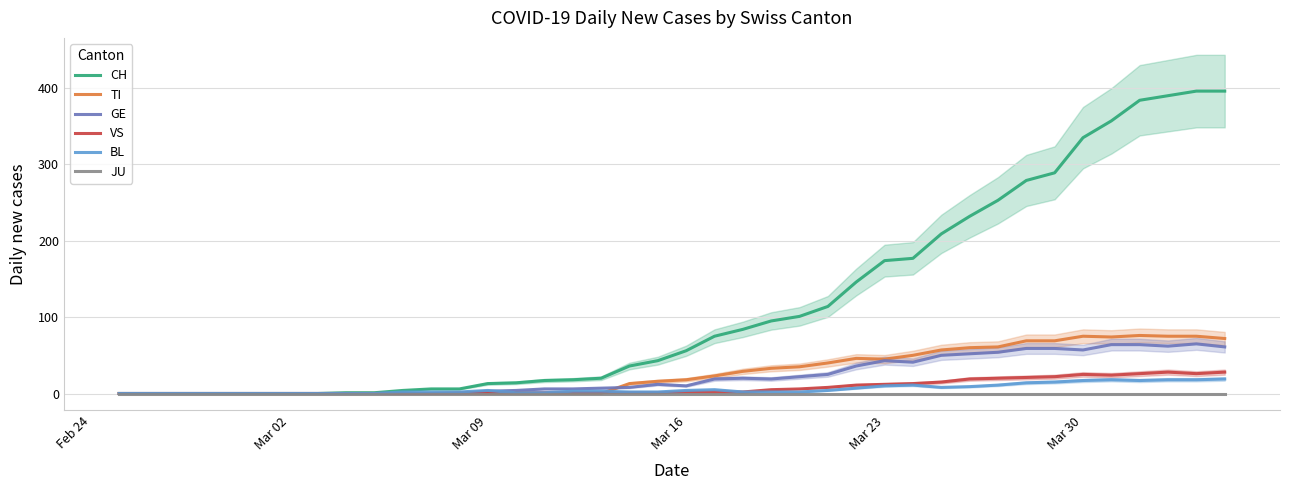

True or false: TI and CH cross at least once.

False